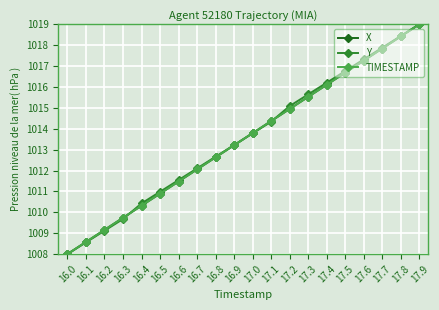

True or false: X has a value of 1016.7 at 17.5.

True